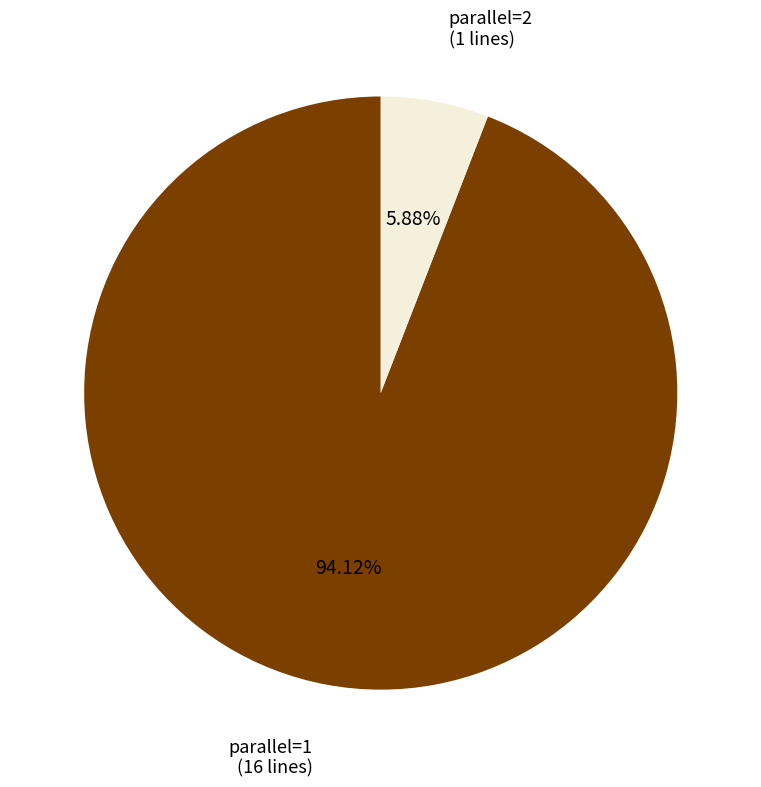

What is the smallest slice in the pie chart?

parallel=2